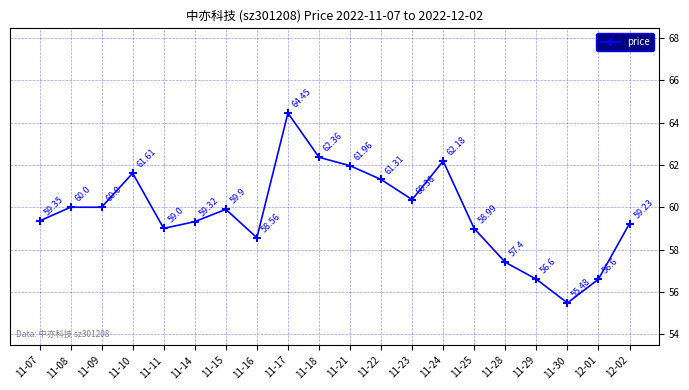

What is the change in value from 11-09 to 11-22?

+1.3